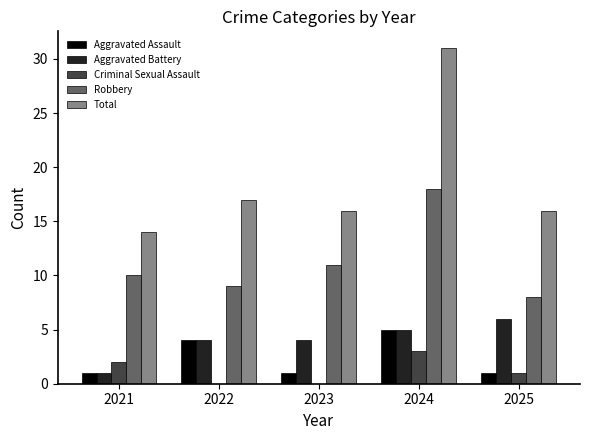

The value of Criminal Sexual Assault at 2023 is 0. True or false?

True